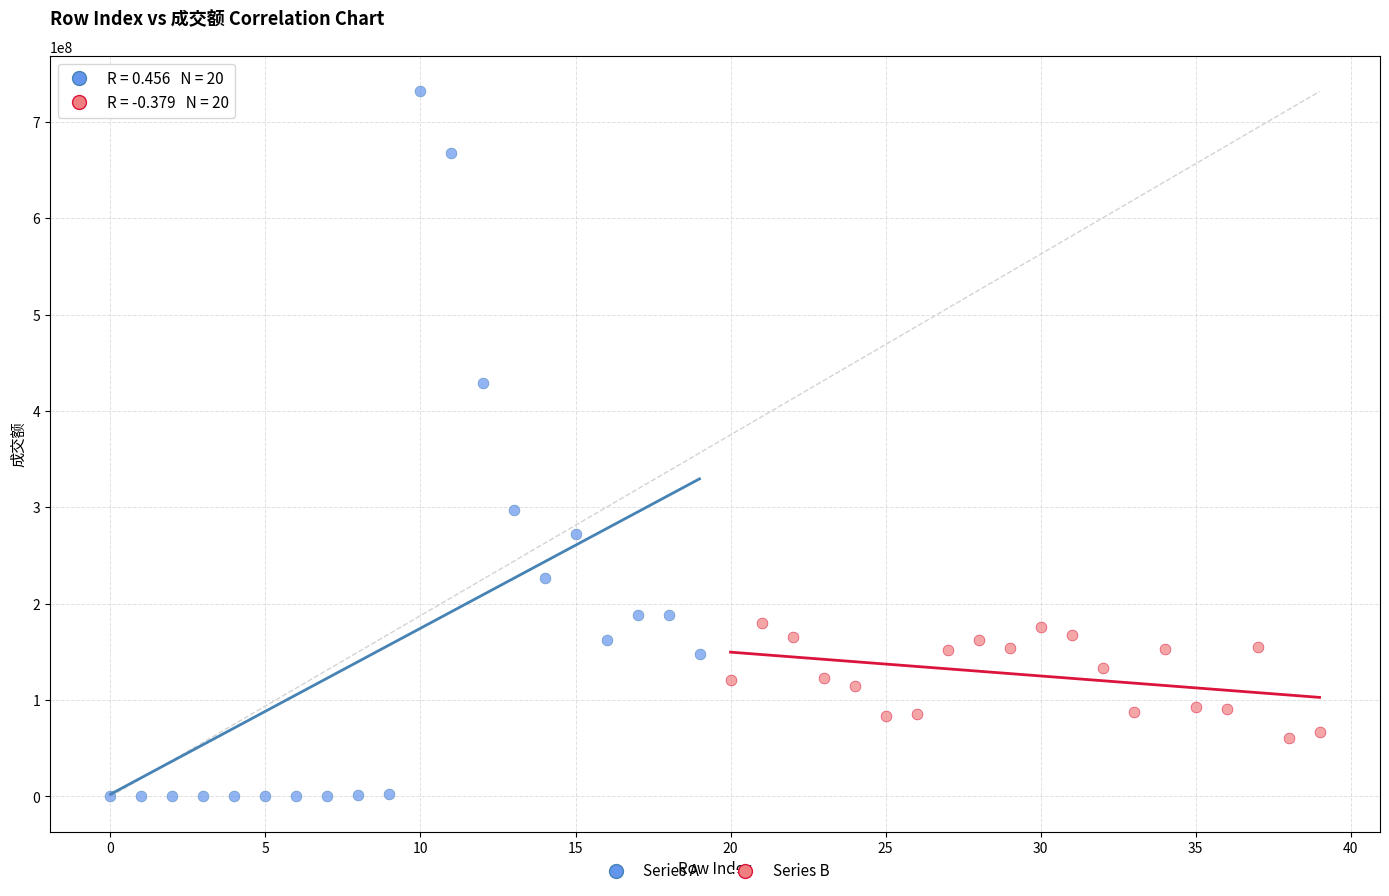

Which series has the largest Y range (max minus min)?

Series A